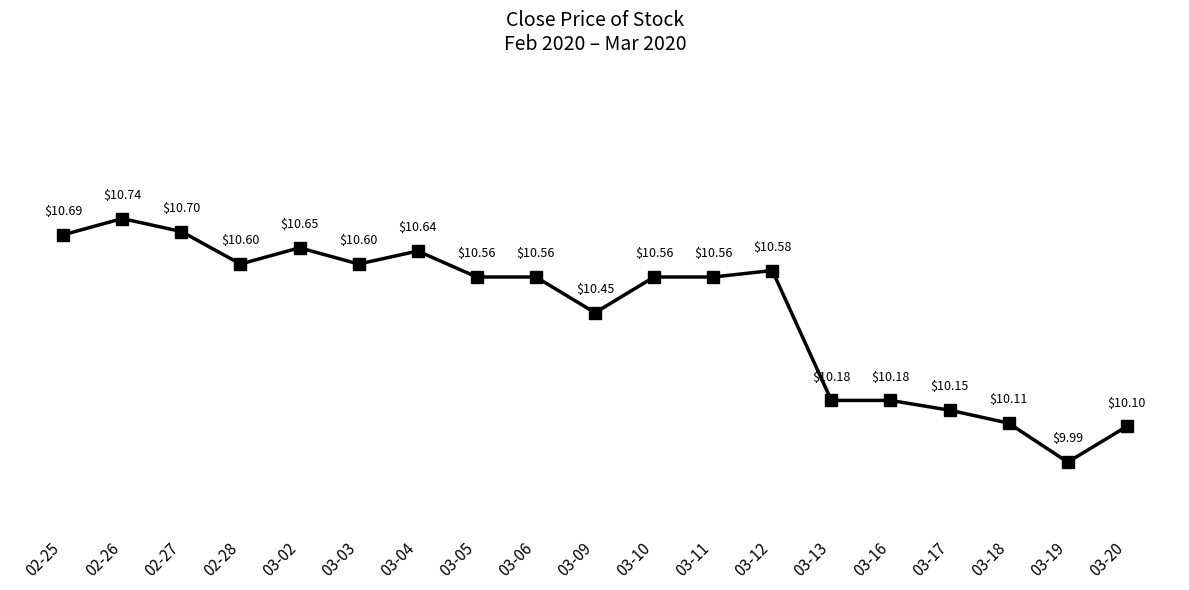

What is the change in value from 03-04 to 03-13?

-0.5